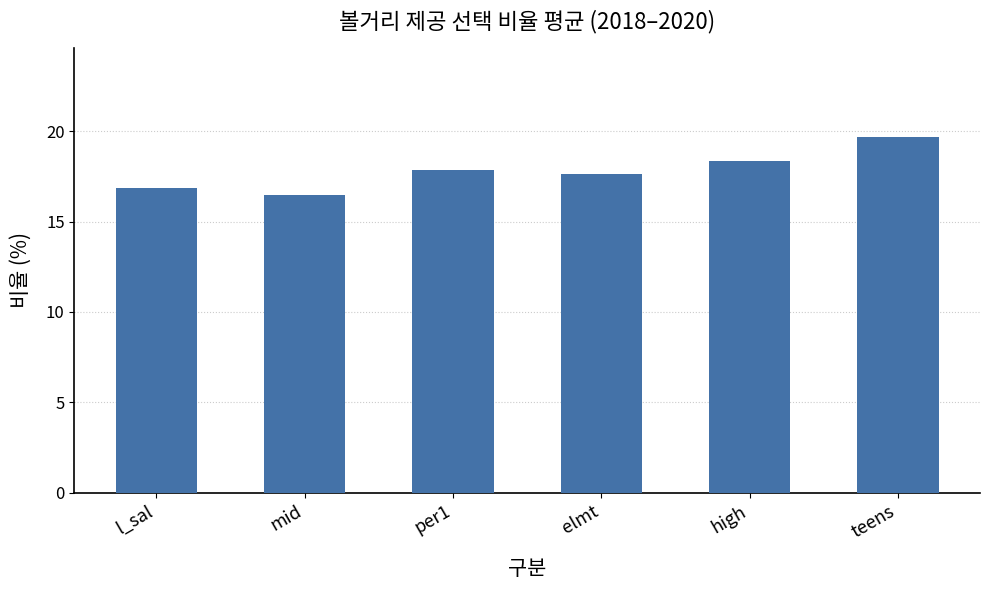

Between elmt and high, which is larger?

high